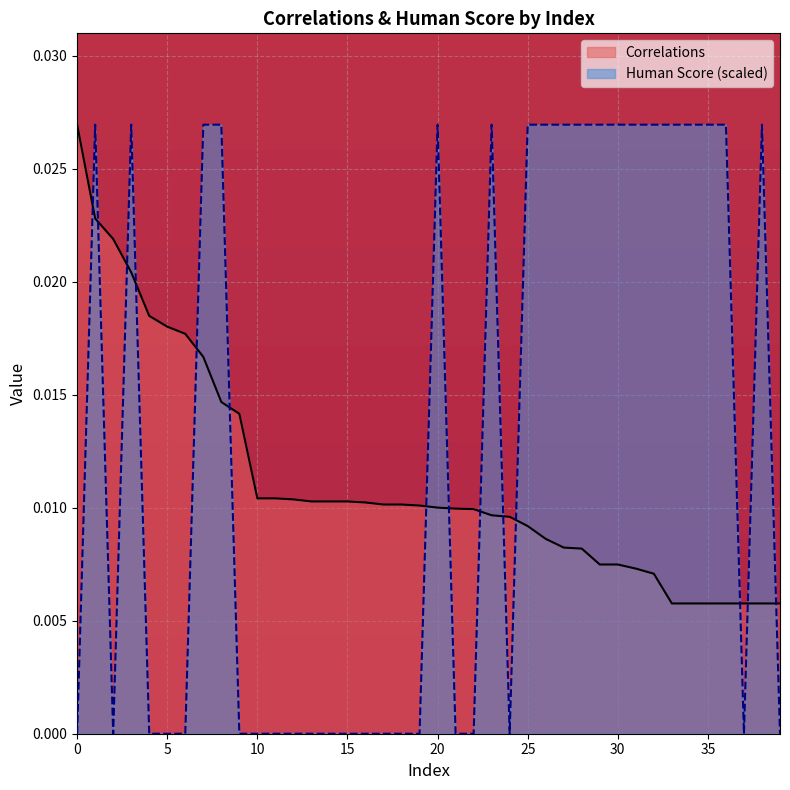

Rank the series by their maximum value, from lowest to highest.

Correlations, Human Score